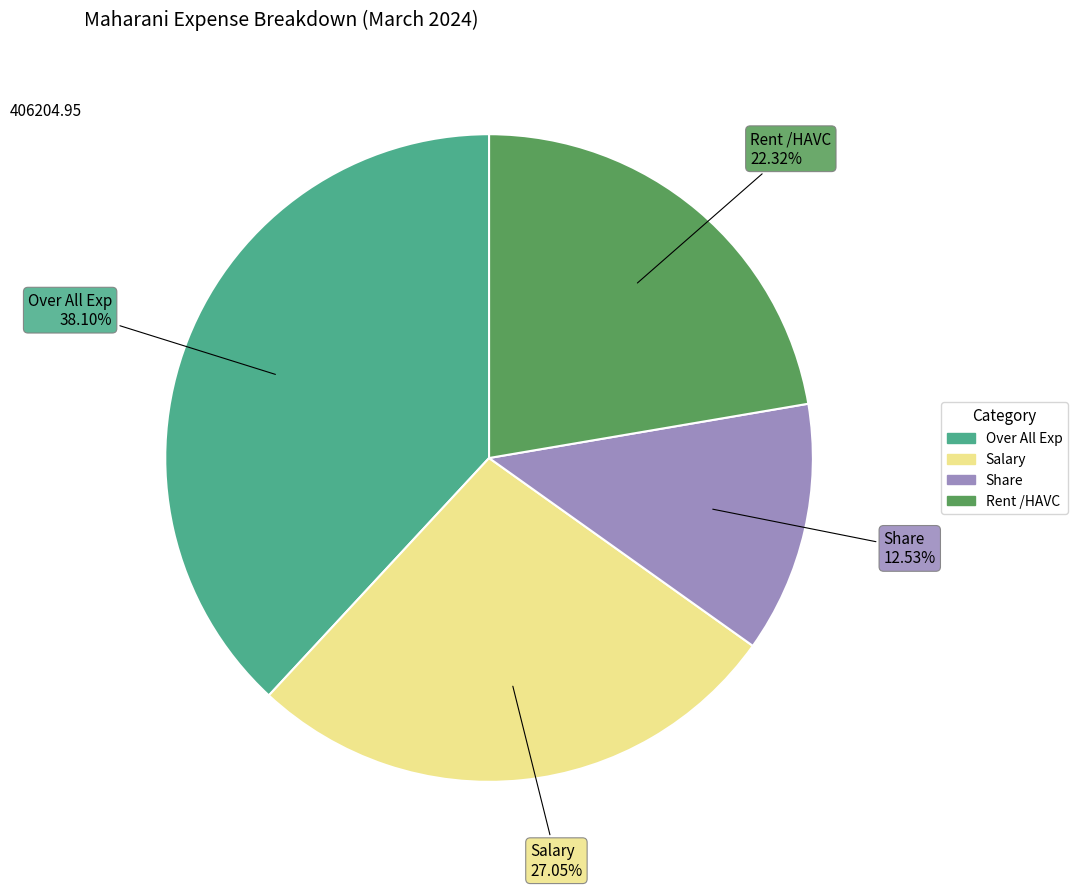

Rank the categories by value from highest to lowest.

Over All Exp, Salary, Rent /HAVC, Share